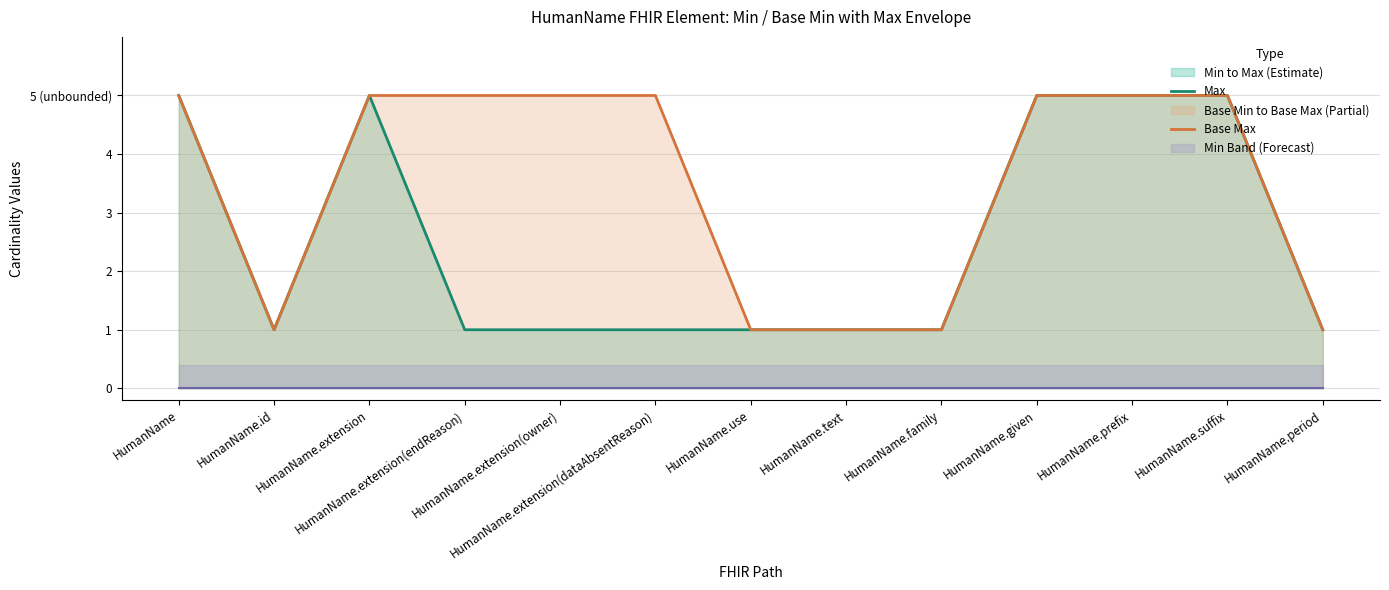

Which series has the largest range (max minus min)?

Max